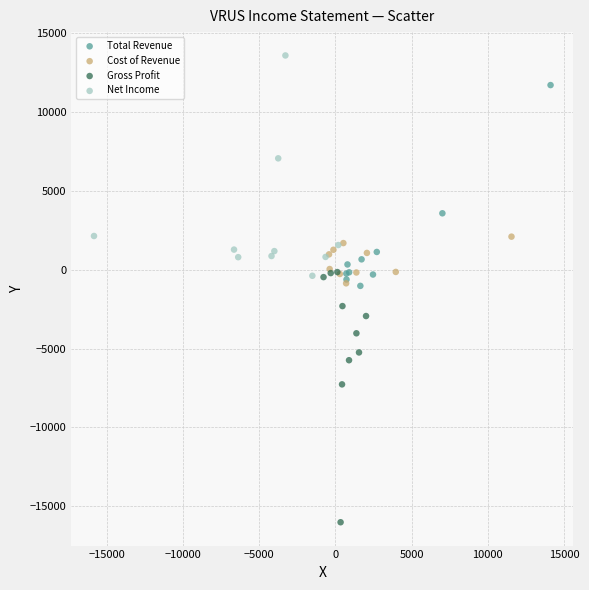

Which series has the widest spread of Y values?

Gross Profit